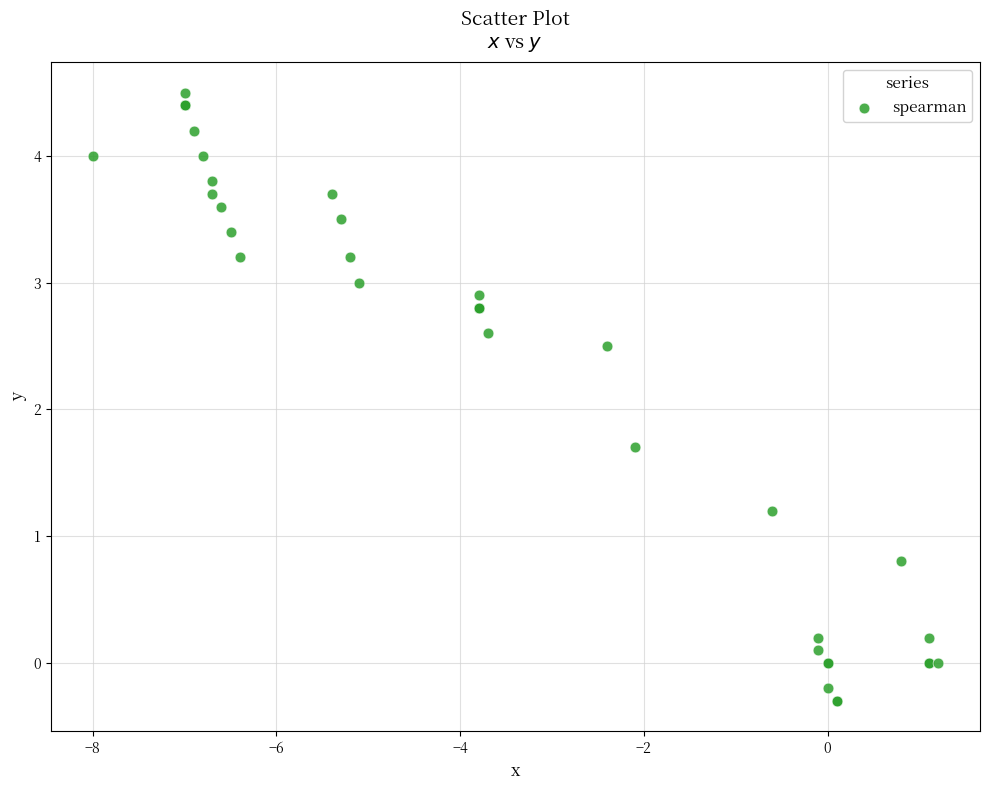

What Y value in the scatter plot is closest to 2?

1.7